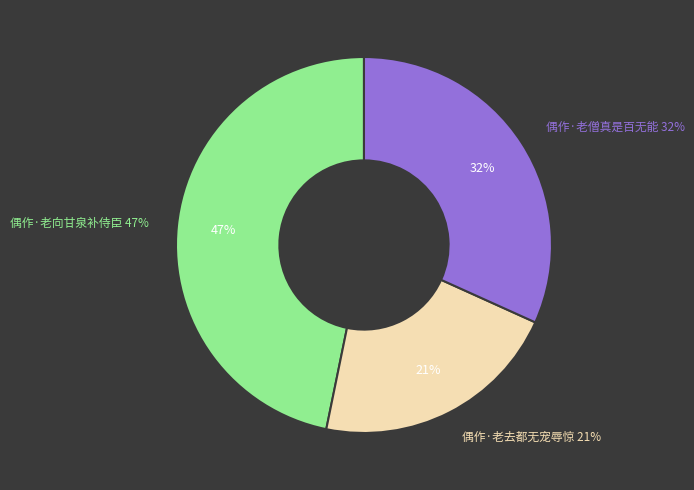

What percentage is NOT represented by 偶作·老向甘泉补侍臣?

53.2%